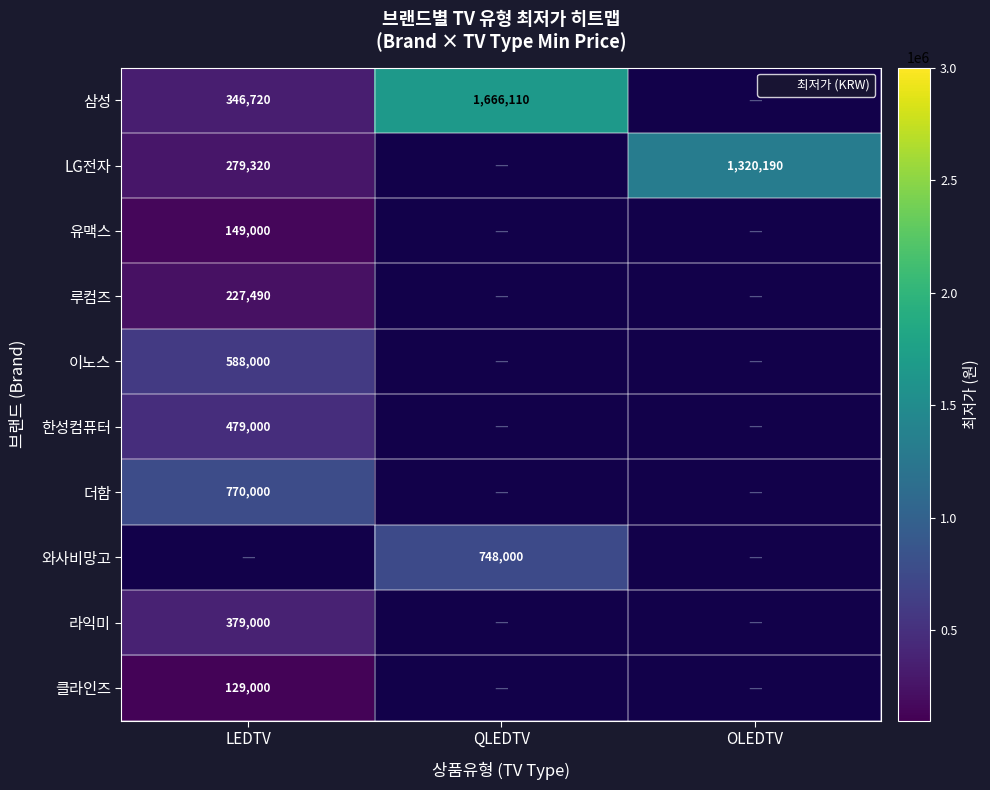

How many categories are shown in the chart?

3